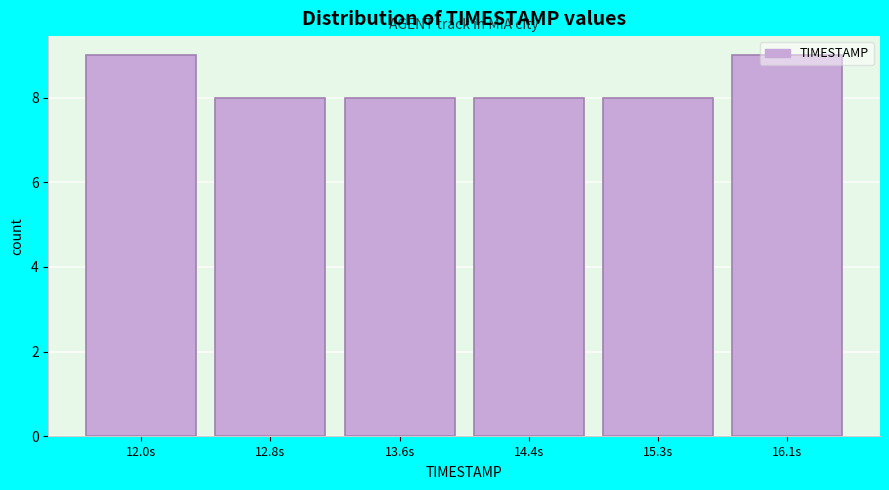

What is the maximum value shown in the chart?

9